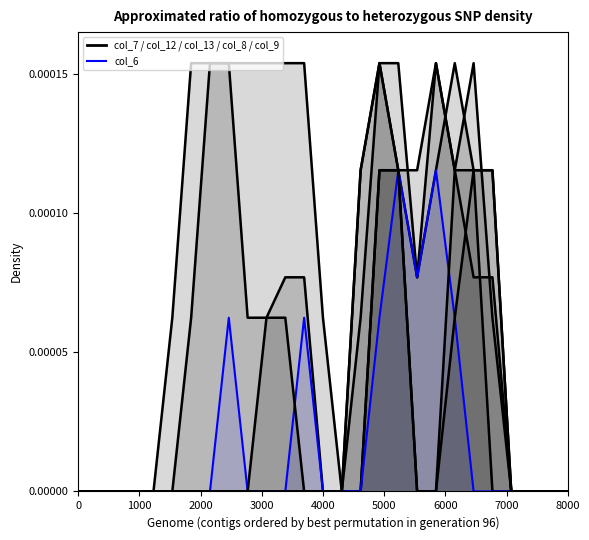

How many intersections are there between col_8 and col_12?

1